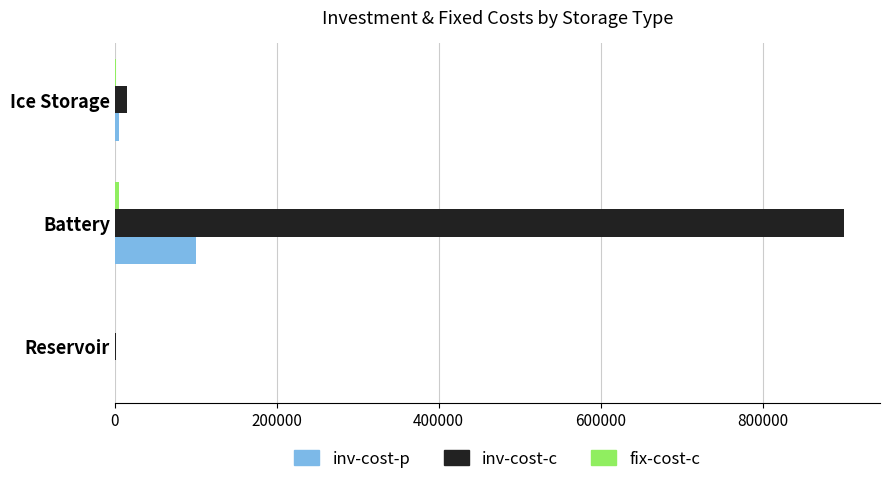

The value of inv-cost-p at Battery is 157253. True or false?

False